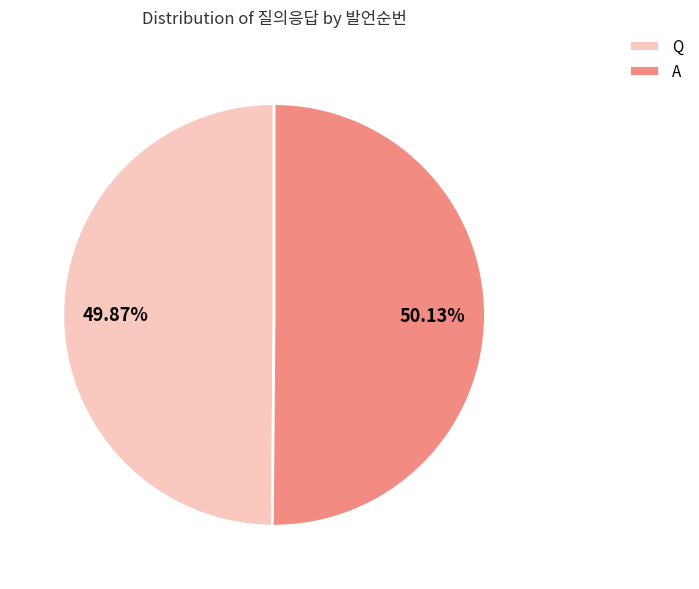

To the nearest percent, what portion does A represent?

50%